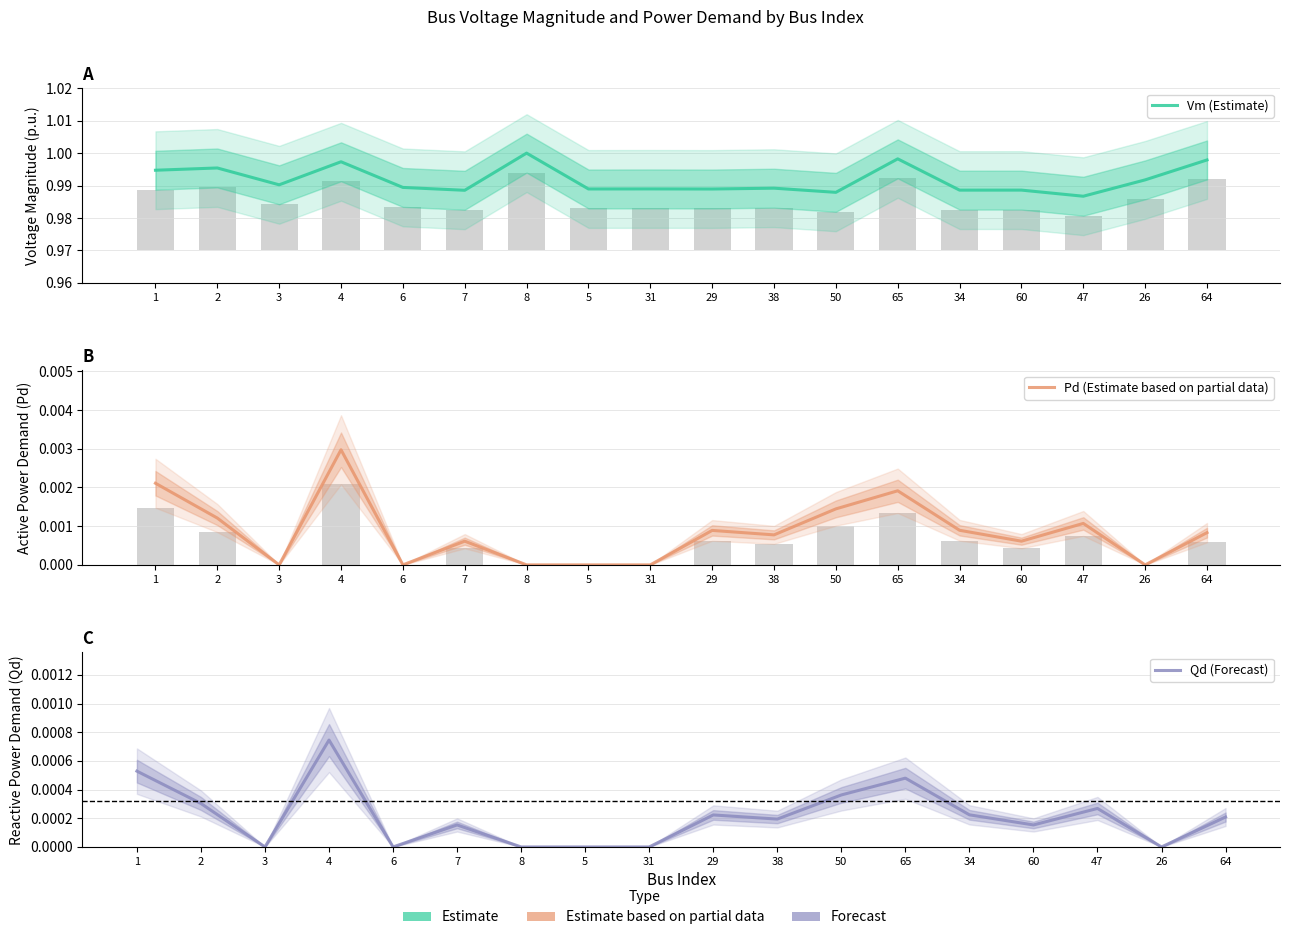

At which category does the chart reach its peak across all series?

8